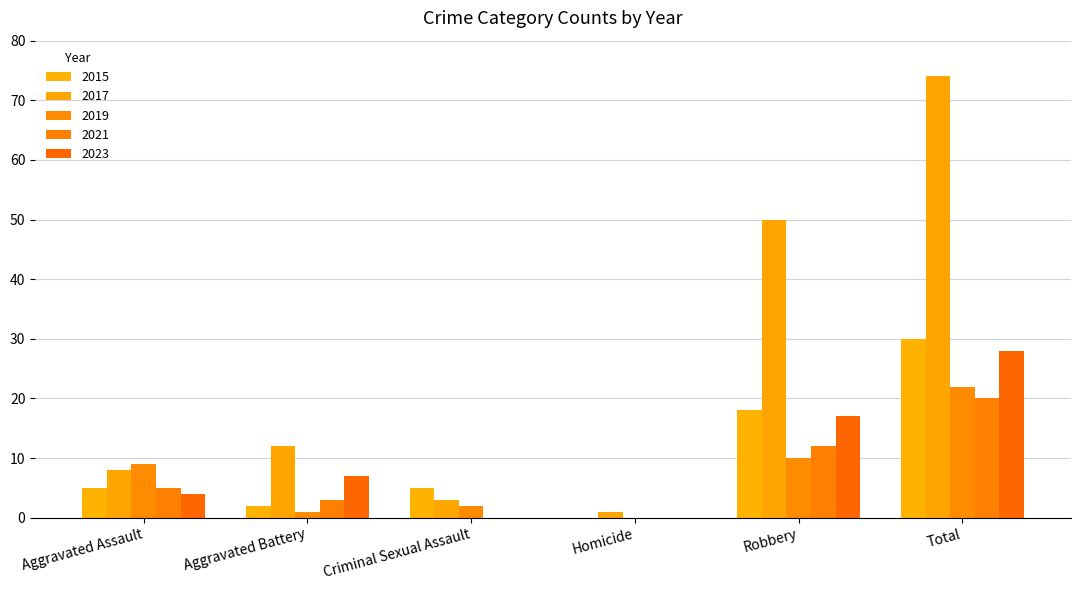

What is the average value of the 2019 series?

7